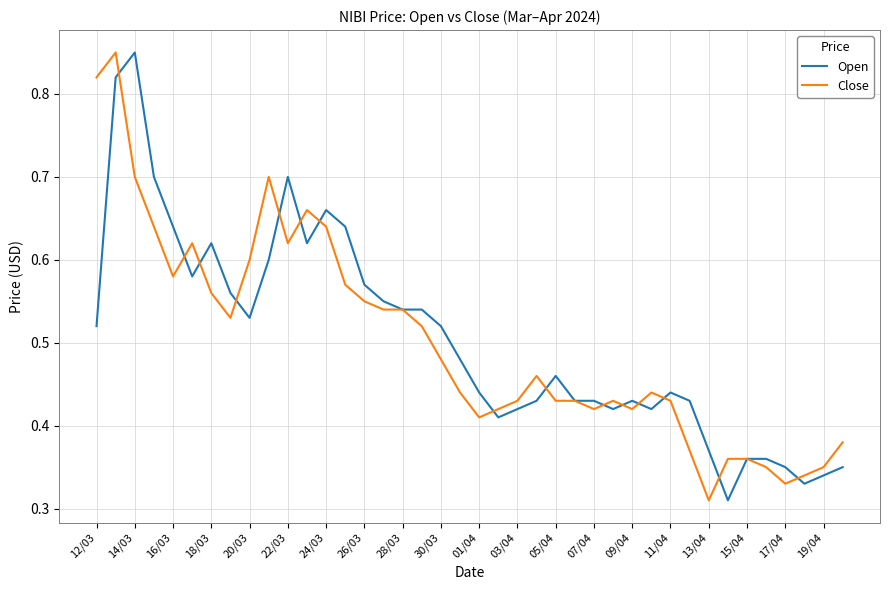

How many interior local valleys does the Open series have?

8